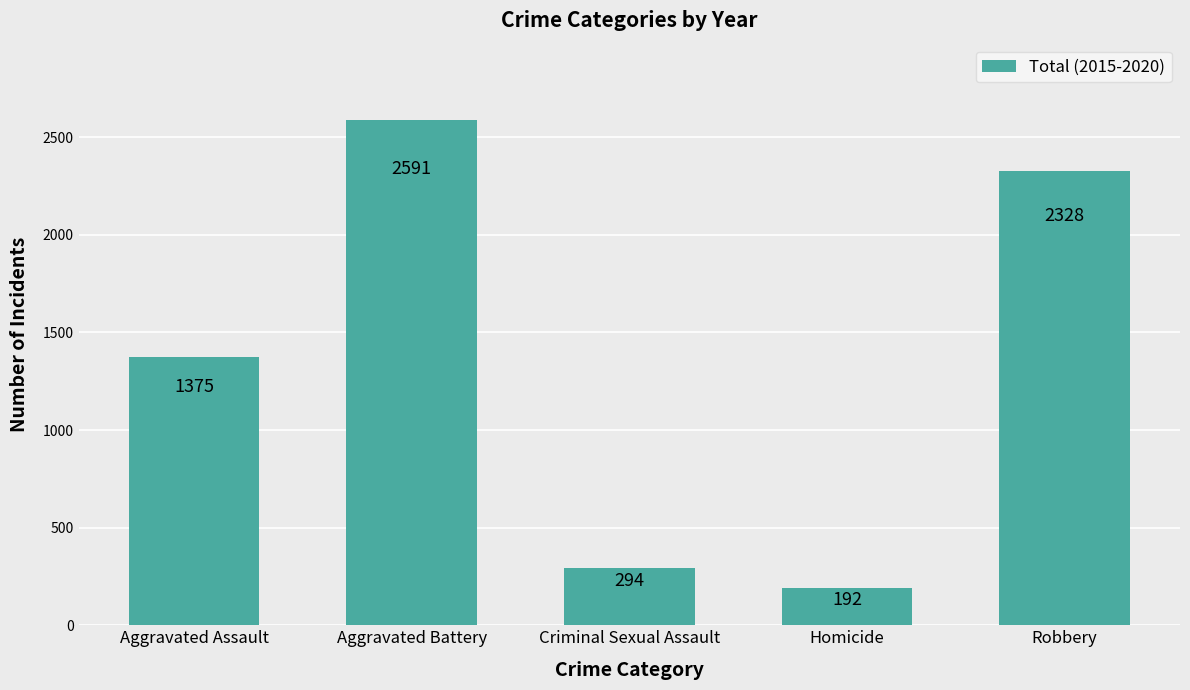

The value at Robbery is 937. True or false?

False